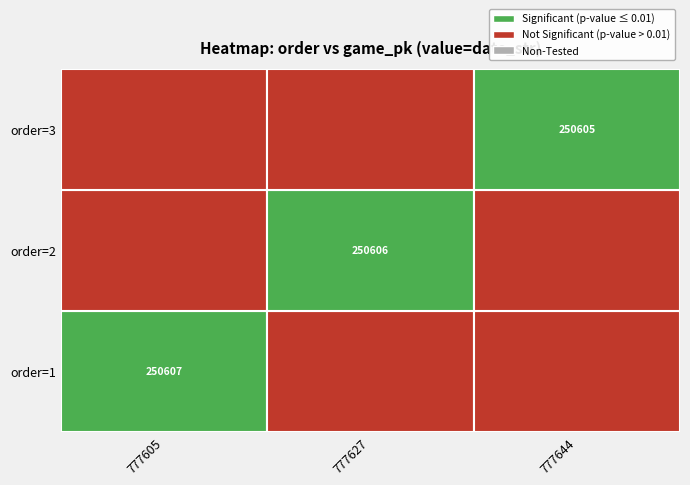

List the series in order of their peak value, highest first.

1, 2, 3